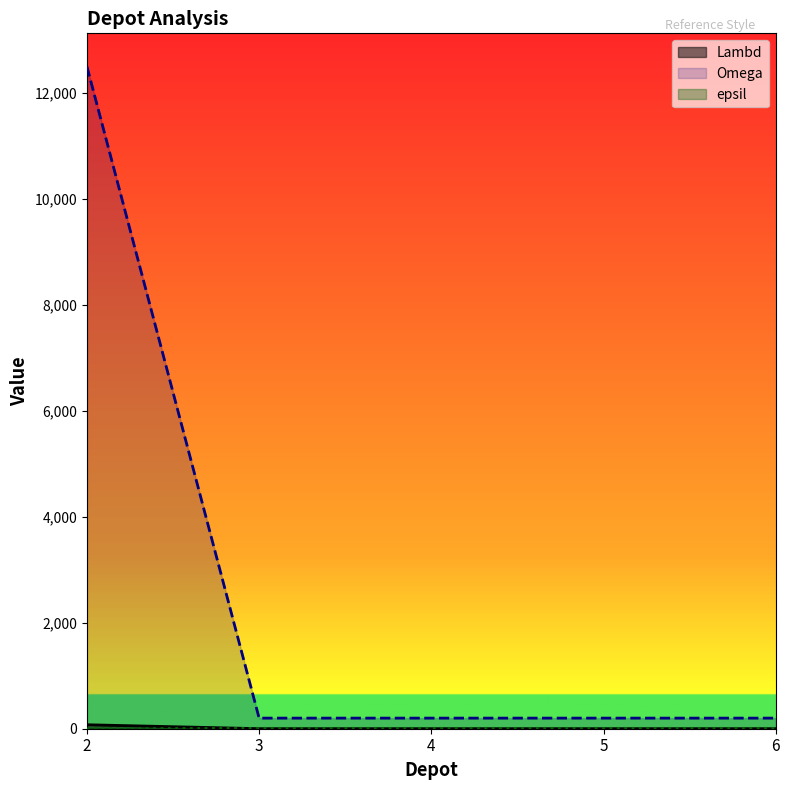

Reading right to left, what are all the values shown in this chart?

Lambd: 6=1	5=1	4=1	3=1	2=75
Omega: 6=200	5=200	4=200	3=200	2=12500
epsil: 6=7	5=7	4=7	3=7	2=0